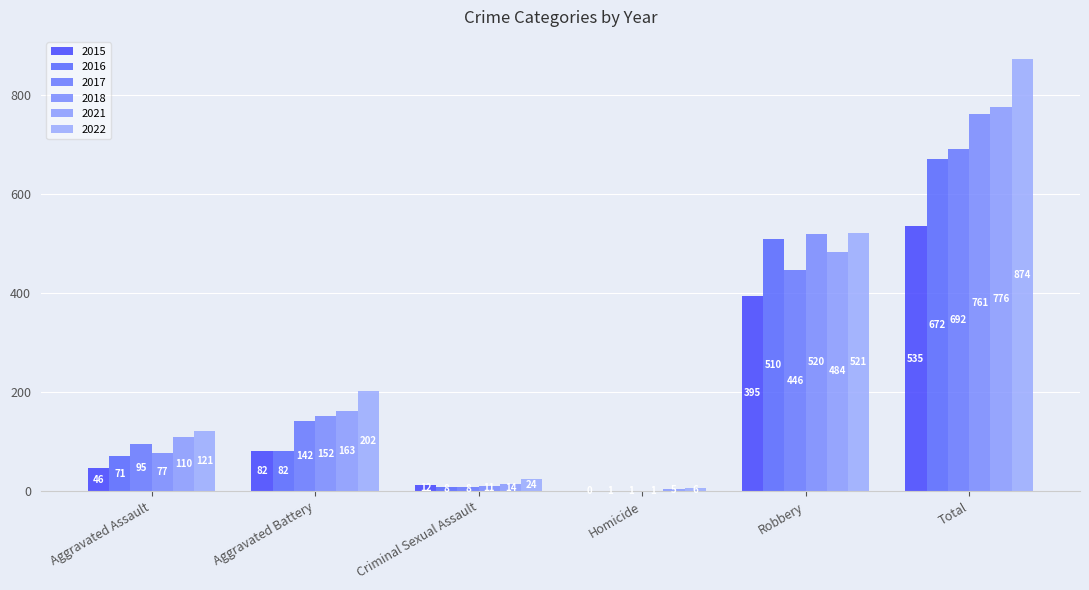

How many values in 2015 are above zero?

5